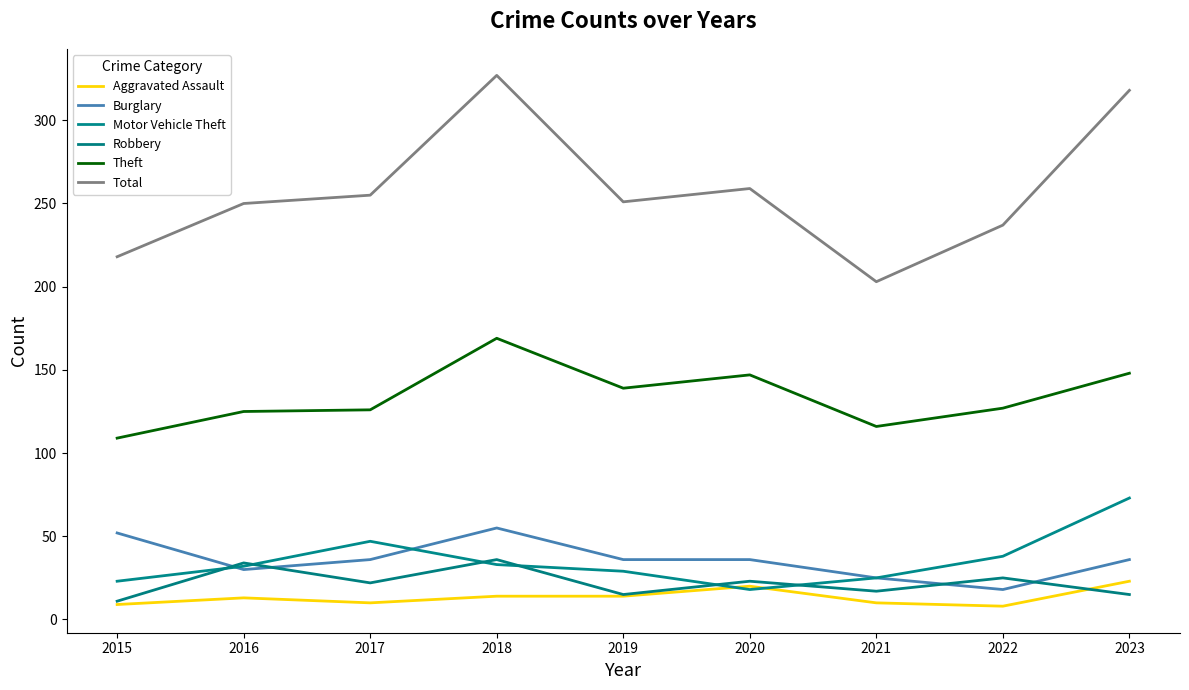

What is the difference between the second highest and minimum values in the Total series?

115